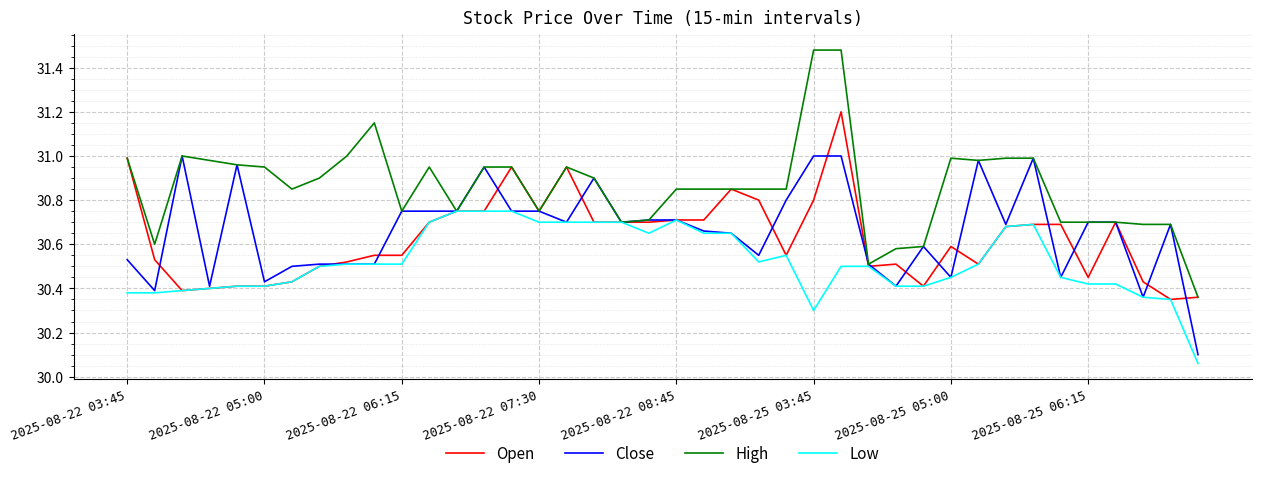

Which series has the largest total across all categories?

High